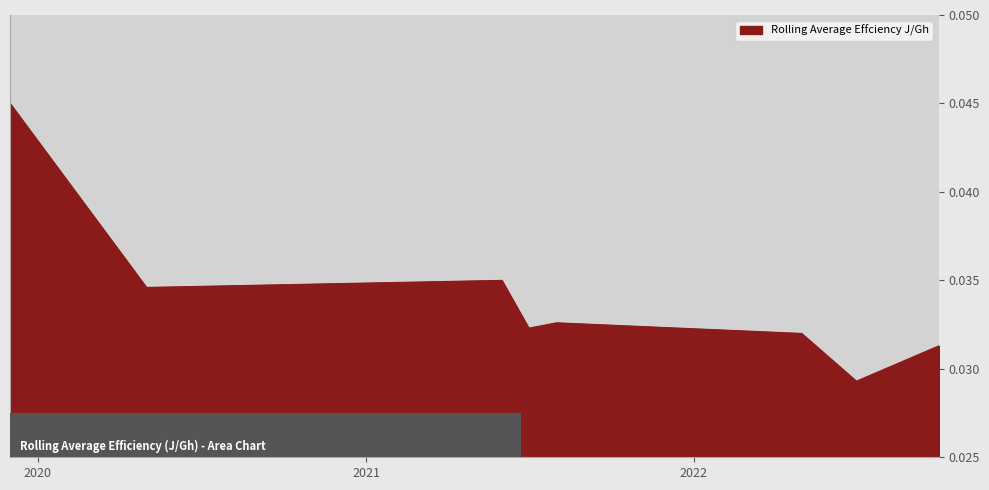

What is the sum of all values?

0.3